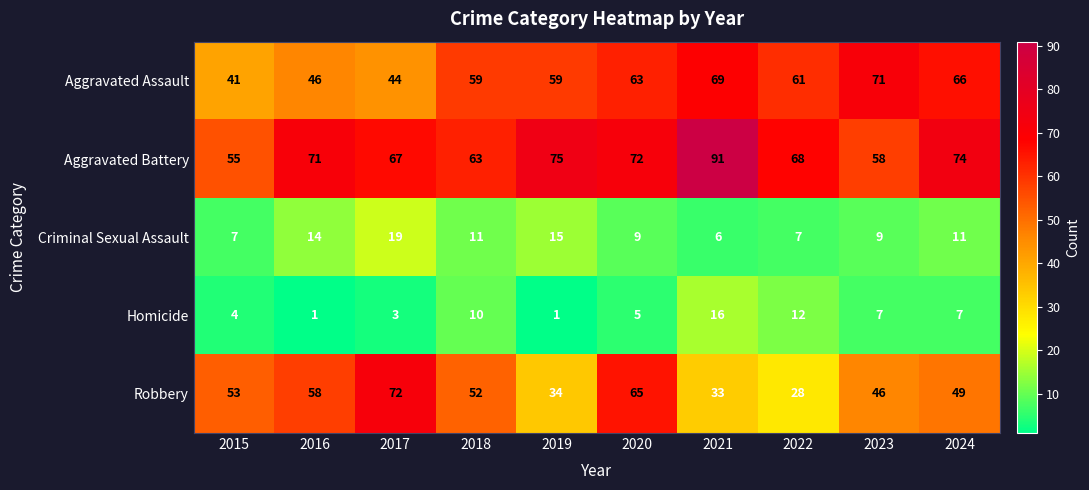

What is the difference between the second highest and second lowest values in the Aggravated Battery series?

17